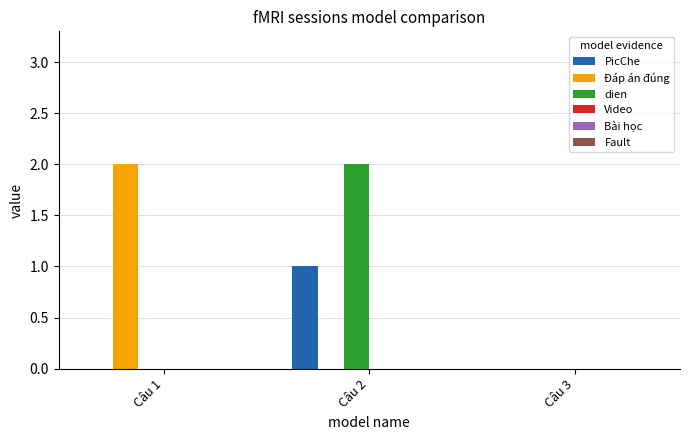

Which series changed the most between Câu 1 and Câu 3?

Đáp án đúng